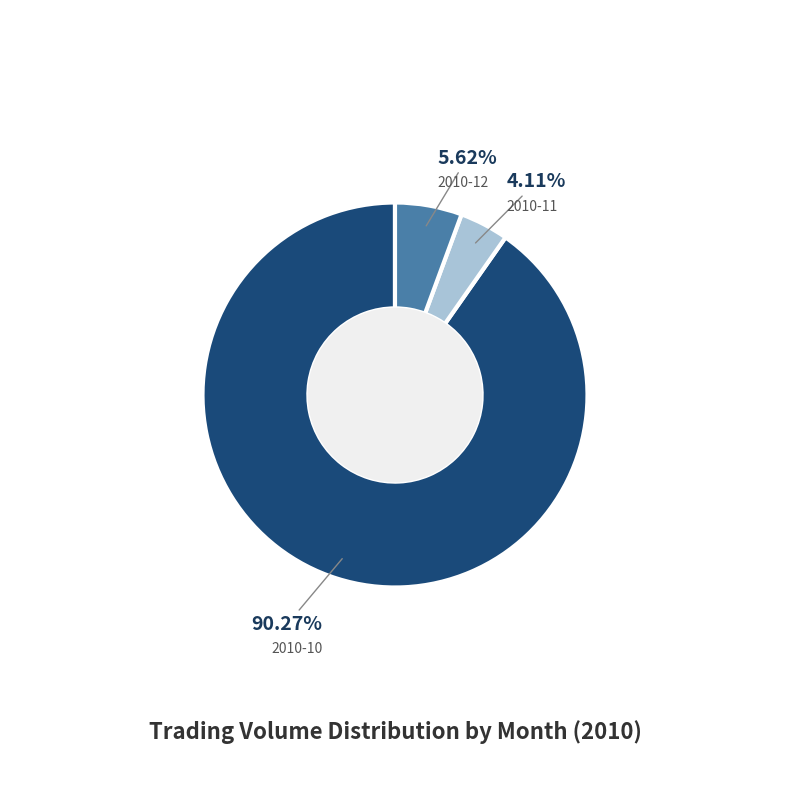

What is the smallest slice in the pie chart?

2010-11